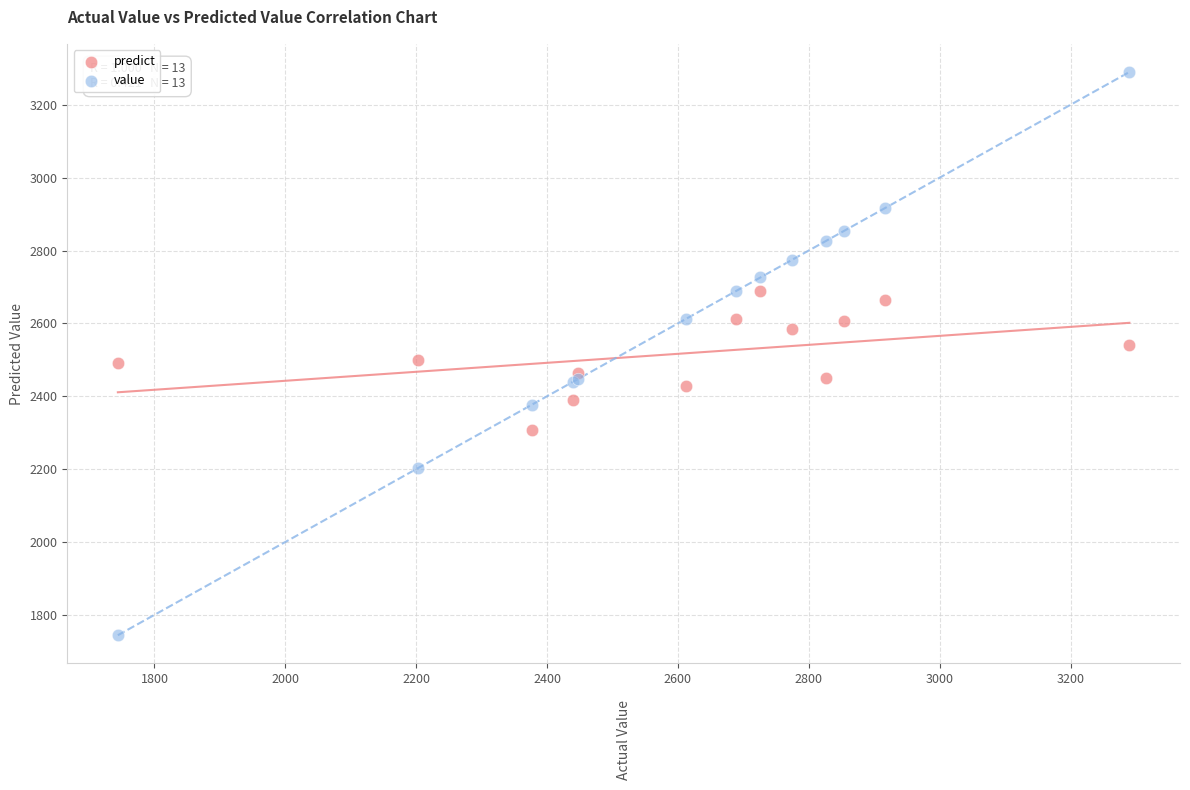

Which series reaches the maximum Y coordinate?

value